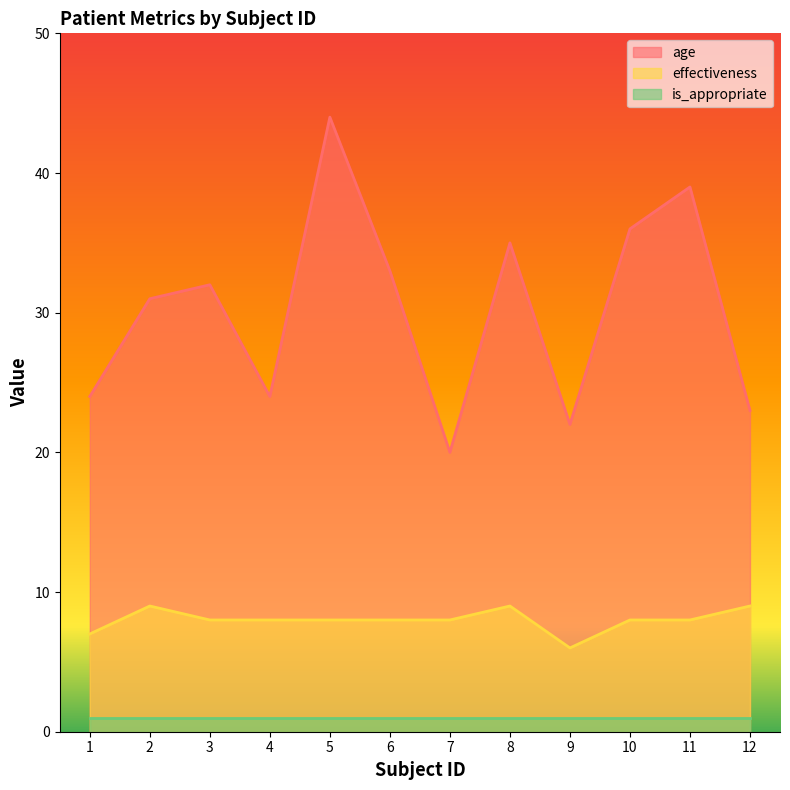

True or false: age and effectiveness intersect in this chart.

False